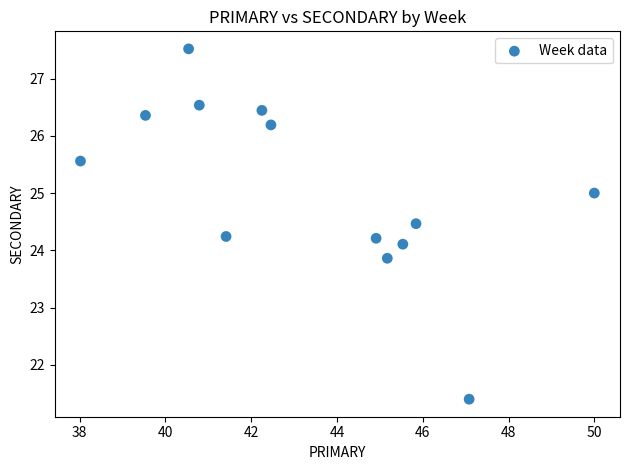

What is the range of Y values (max minus min)?

6.1